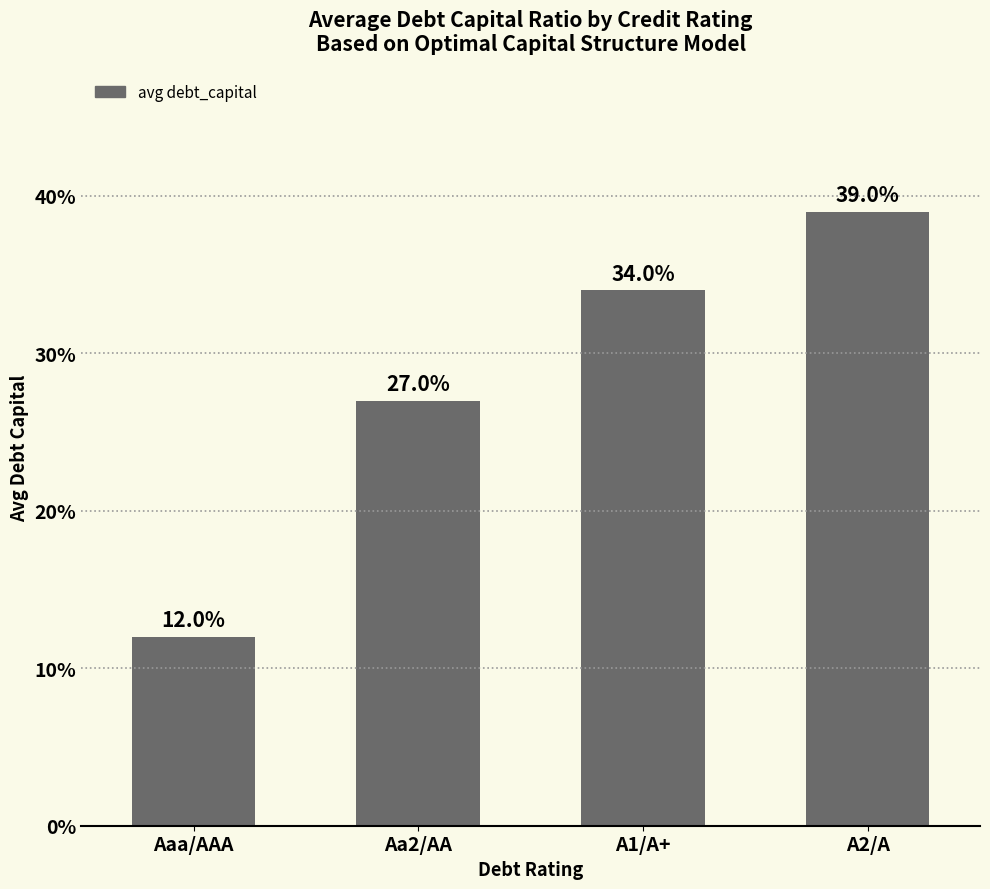

What is the difference between the maximum and minimum values?

0.3